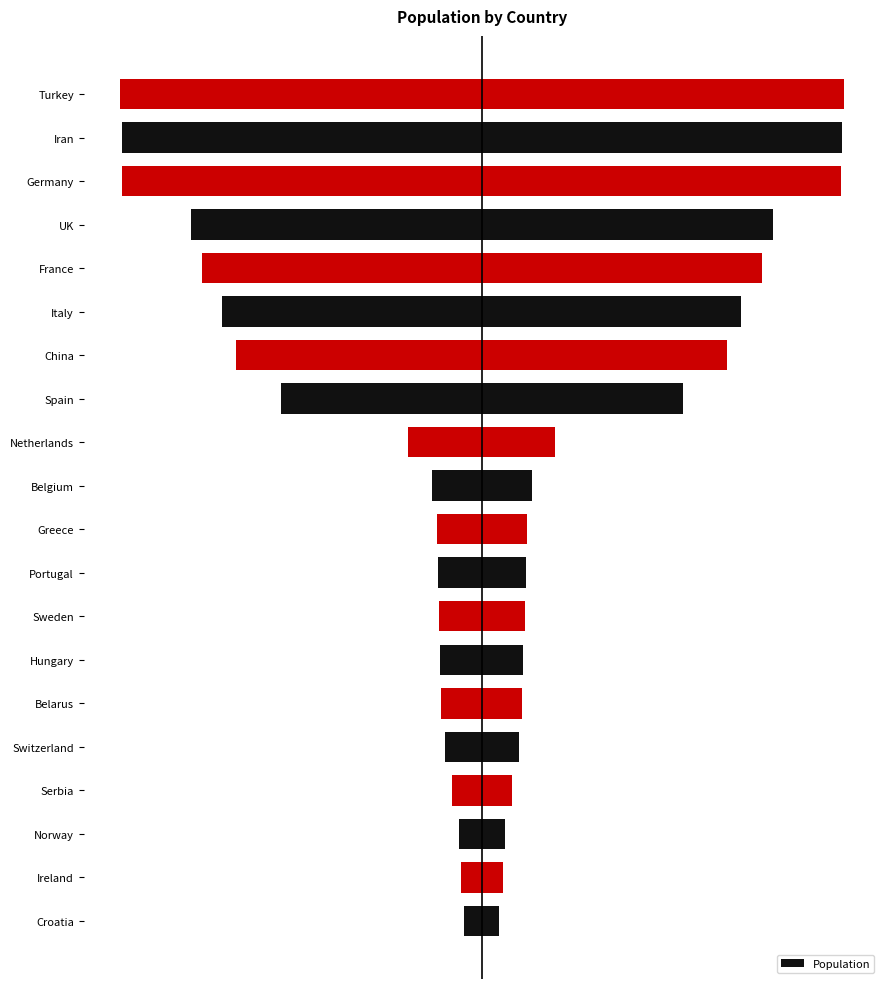

The value at Ireland is 1240024. True or false?

False